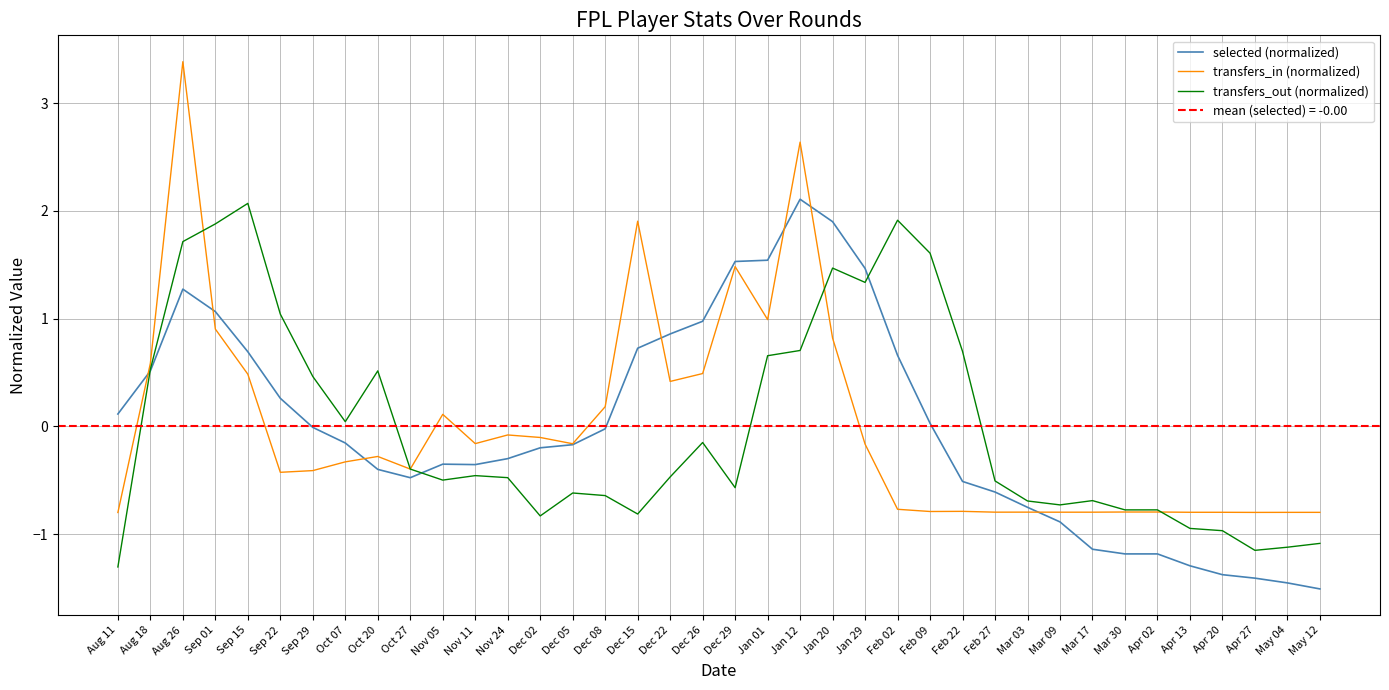

Rank the series at Dec 15 from highest to lowest value.

transfers_in (normalized), selected (normalized), transfers_out (normalized)